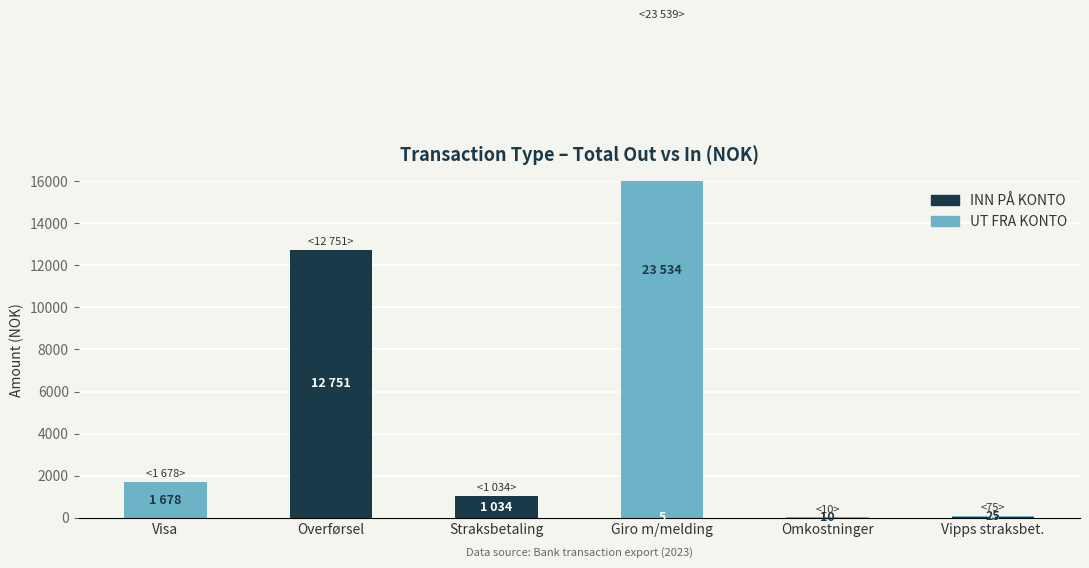

Between Visa and Vipps straksbet., which is larger?

Vipps straksbet.